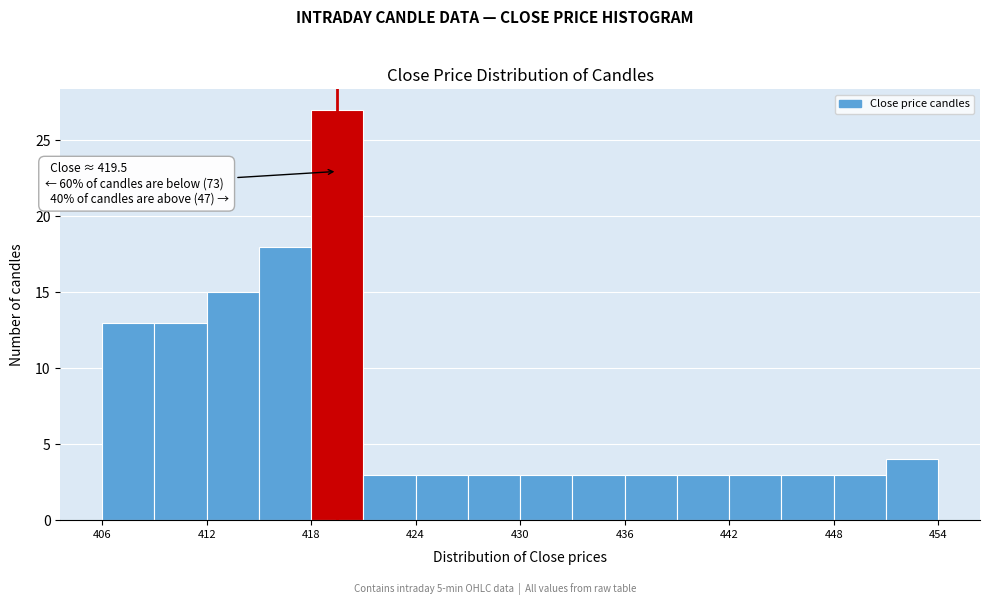

Read against the x-axis, roughly where is the centre of the tallest bar?

420